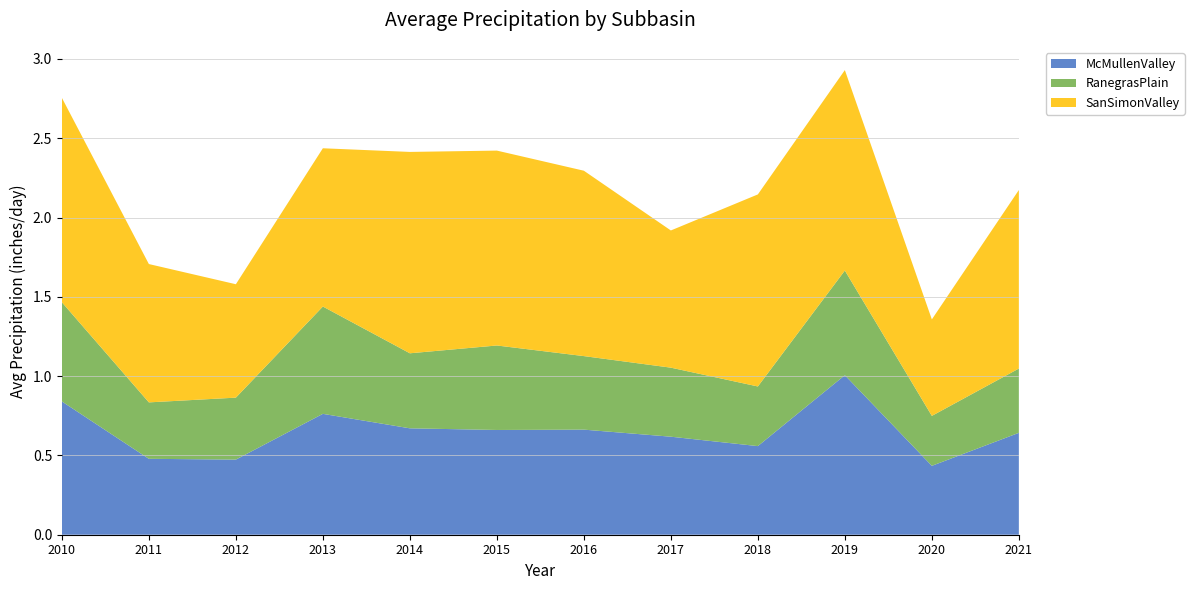

Reading left to right, list all the values displayed in this chart.

McMullenValley: 2010=0.8	2011=0.5	2012=0.5	2013=0.8	2014=0.7	2015=0.7	2016=0.7	2017=0.6	2018=0.6	2019=1.0	2020=0.4	2021=0.6
RanegrasPlain: 2010=0.6	2011=0.4	2012=0.4	2013=0.7	2014=0.5	2015=0.5	2016=0.5	2017=0.4	2018=0.4	2019=0.7	2020=0.3	2021=0.4
SanSimonValley: 2010=1.3	2011=0.9	2012=0.7	2013=1.0	2014=1.3	2015=1.2	2016=1.2	2017=0.9	2018=1.2	2019=1.3	2020=0.6	2021=1.1